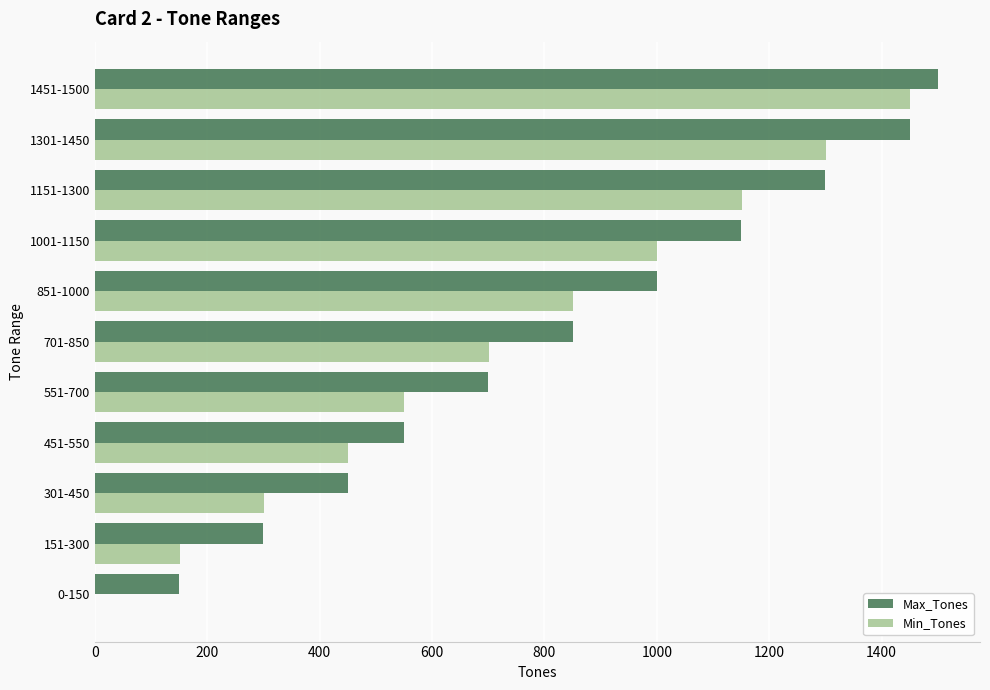

Between 451-550 and 851-1000, which series saw the biggest shift?

Max_Tones